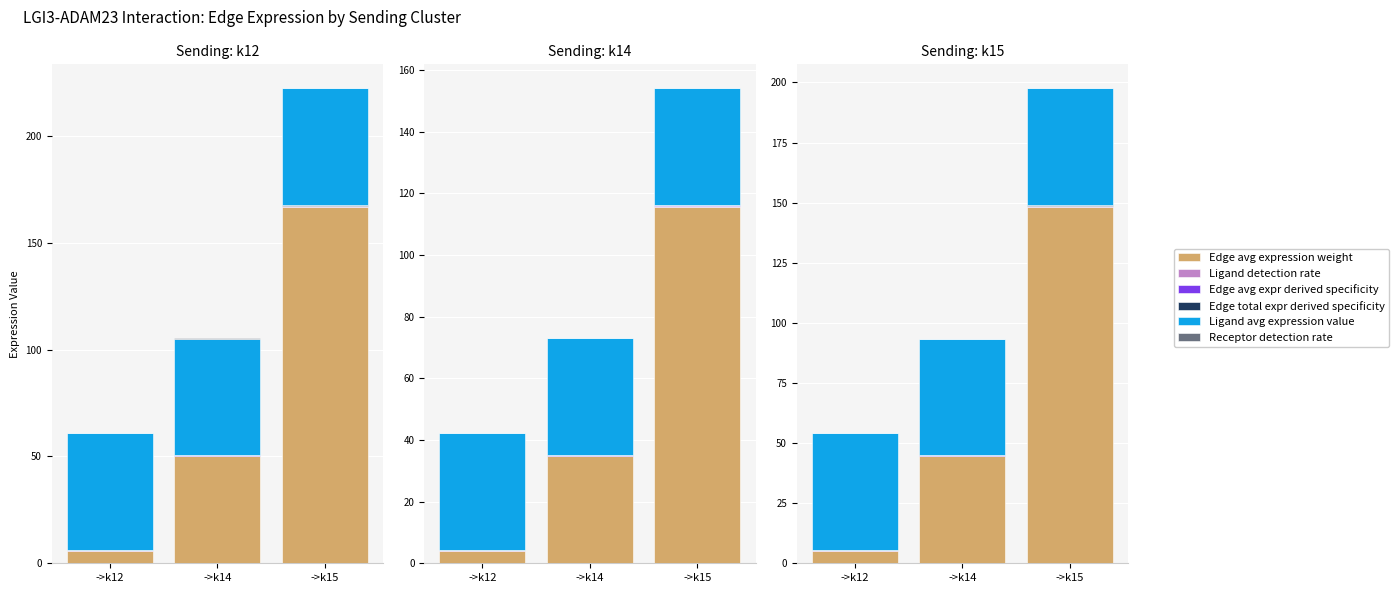

Where does the Edge avg expression weight series first go above 44?

->k14